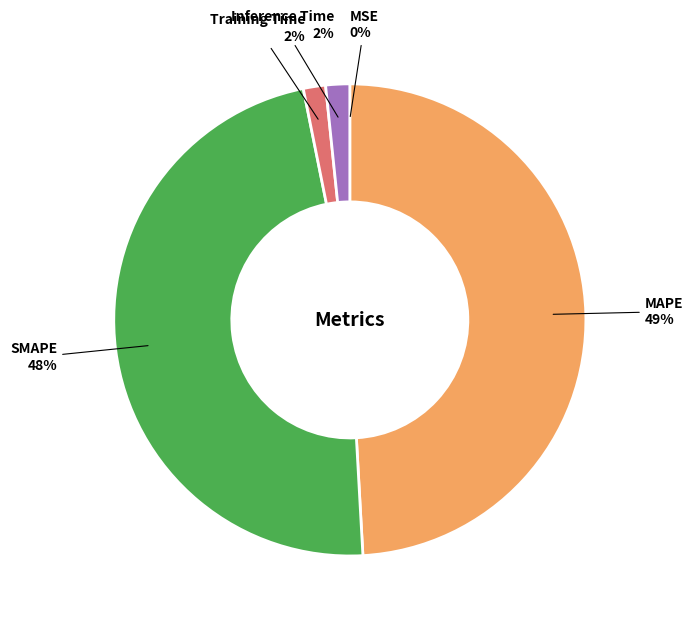

To the nearest percent, what is the average slice percentage?

20%